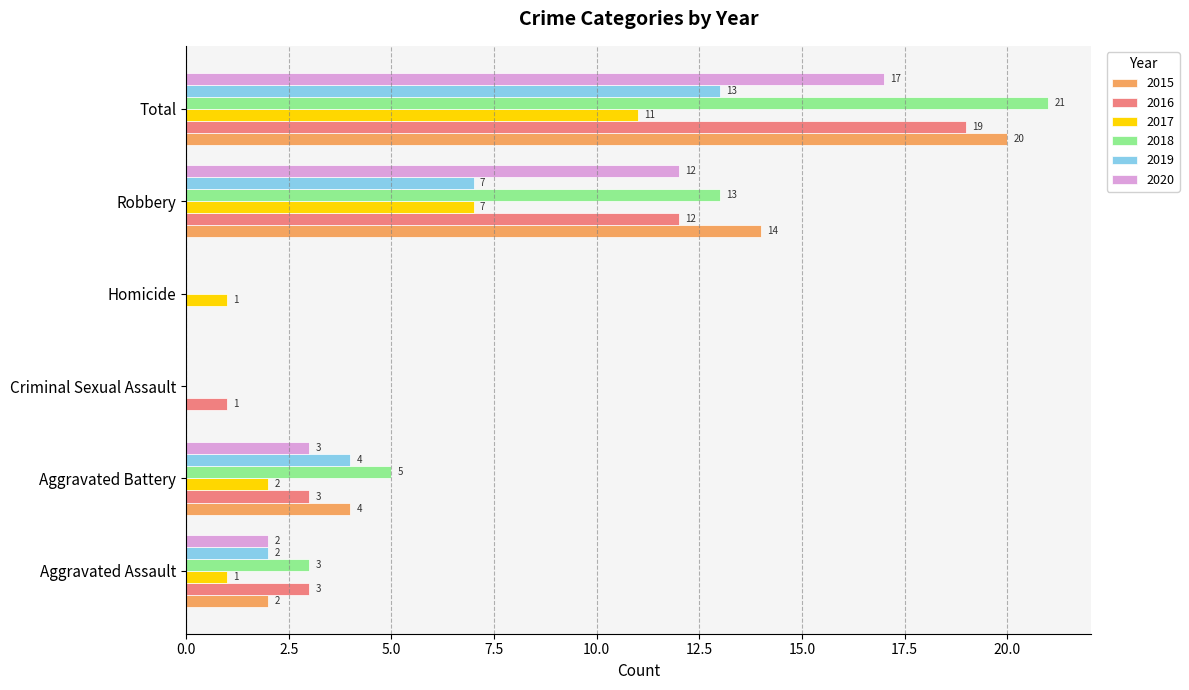

What is the sum of the 2016 values at Aggravated Assault and Aggravated Battery?

6